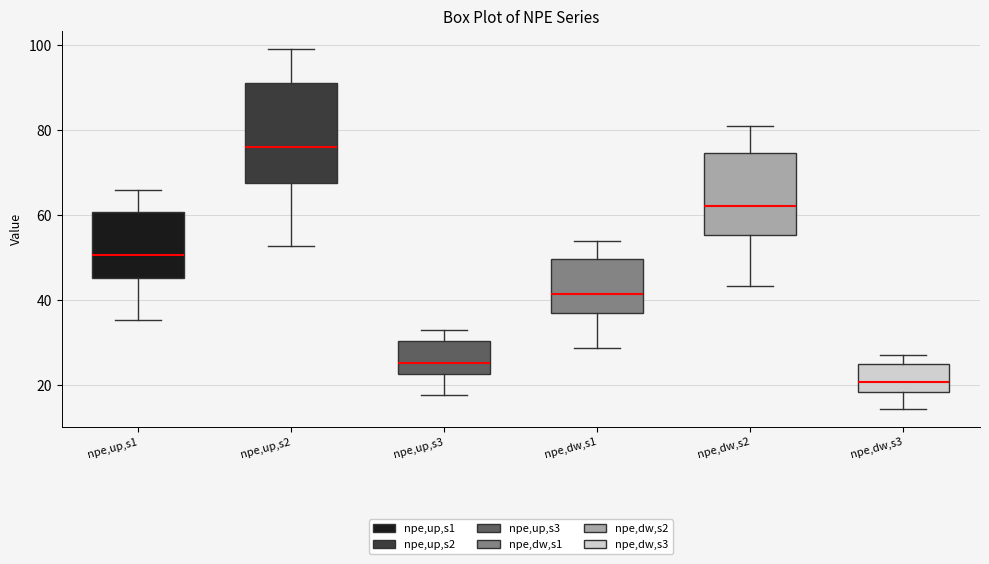

Reading left to right, read every box against the y-axis: the position of its median line, the range the box covers, and the ends of its whiskers. The values are not printed on the chart, so give them approximately, as read against the axis.

npe,up,s1: median 50, box 46 to 60, whiskers 36 to 66
npe,up,s2: median 76, box 68 to 92, whiskers 52 to 100
npe,up,s3: median 26, box 22 to 30, whiskers 18 to 34
npe,dw,s1: median 42, box 36 to 50, whiskers 28 to 54
npe,dw,s2: median 62, box 56 to 74, whiskers 44 to 82
npe,dw,s3: median 20, box 18 to 24, whiskers 14 to 28